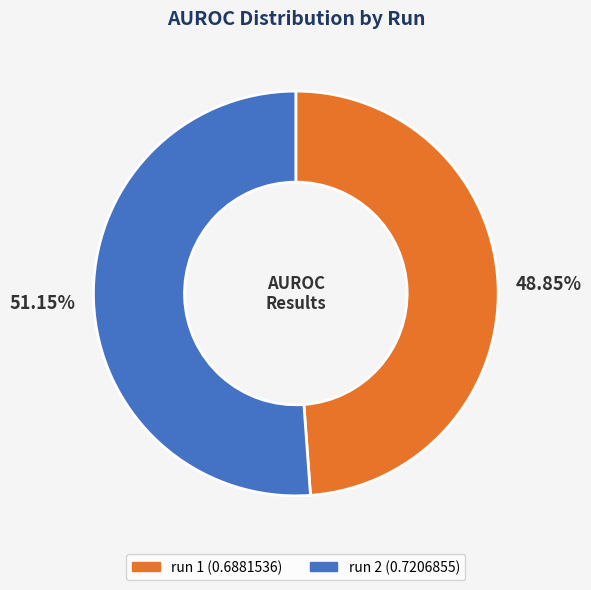

What is the majority slice?

run 2